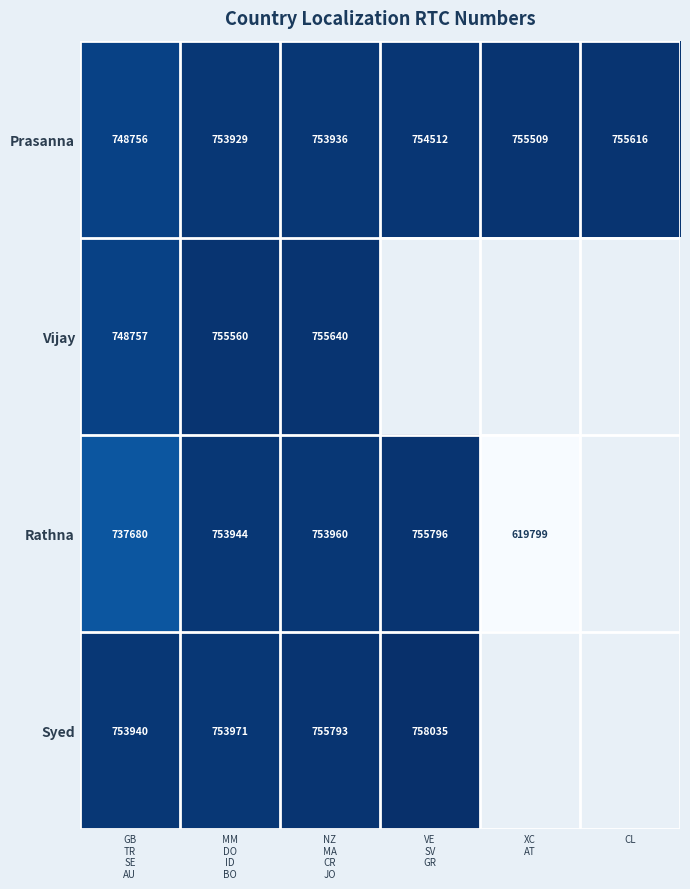

What is the greatest value displayed?

758035.0